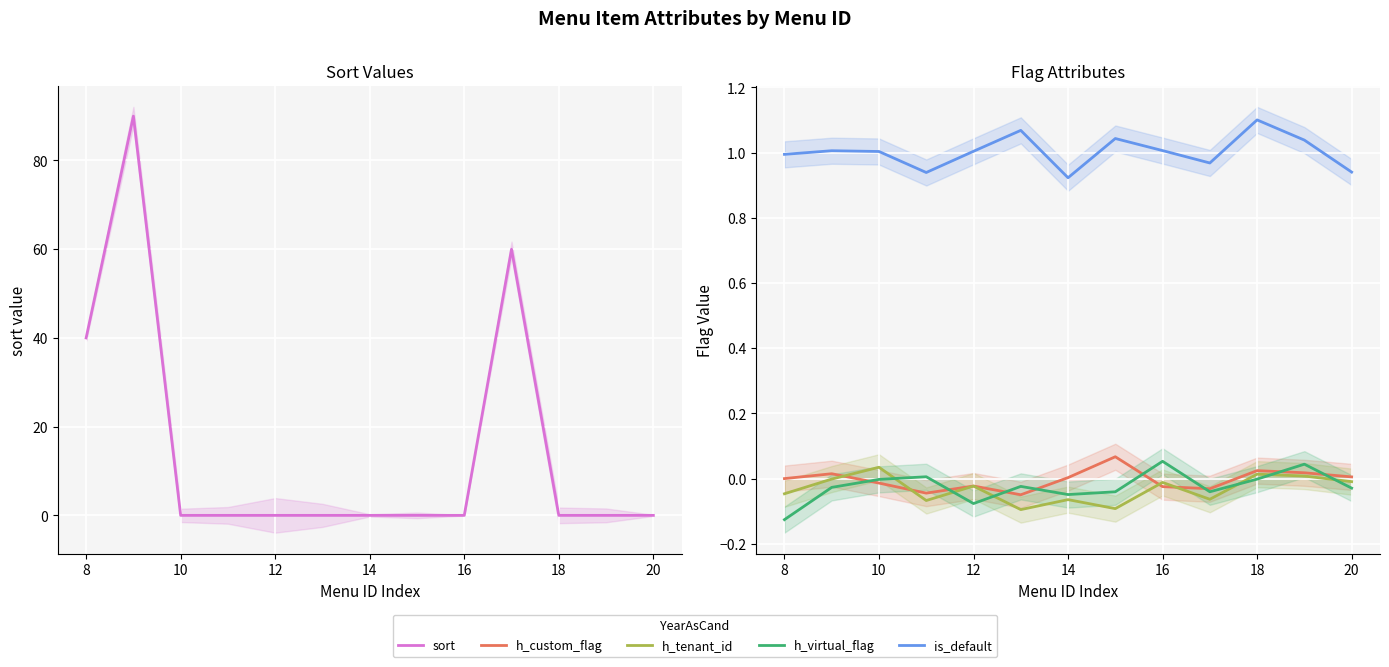

True or false: h_tenant_id and sort intersect in this chart.

True